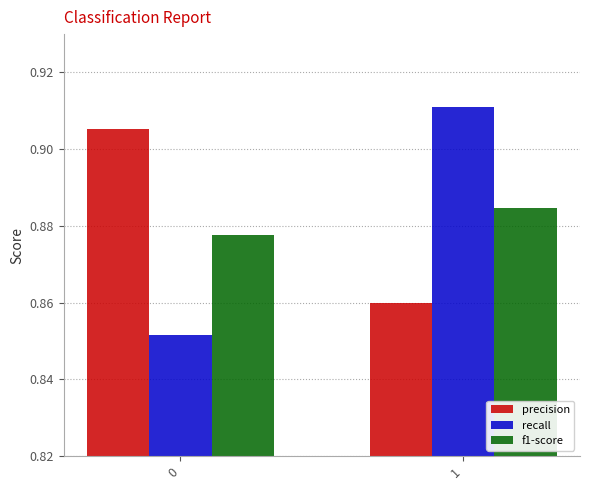

Which series has the largest total across all categories?

precision